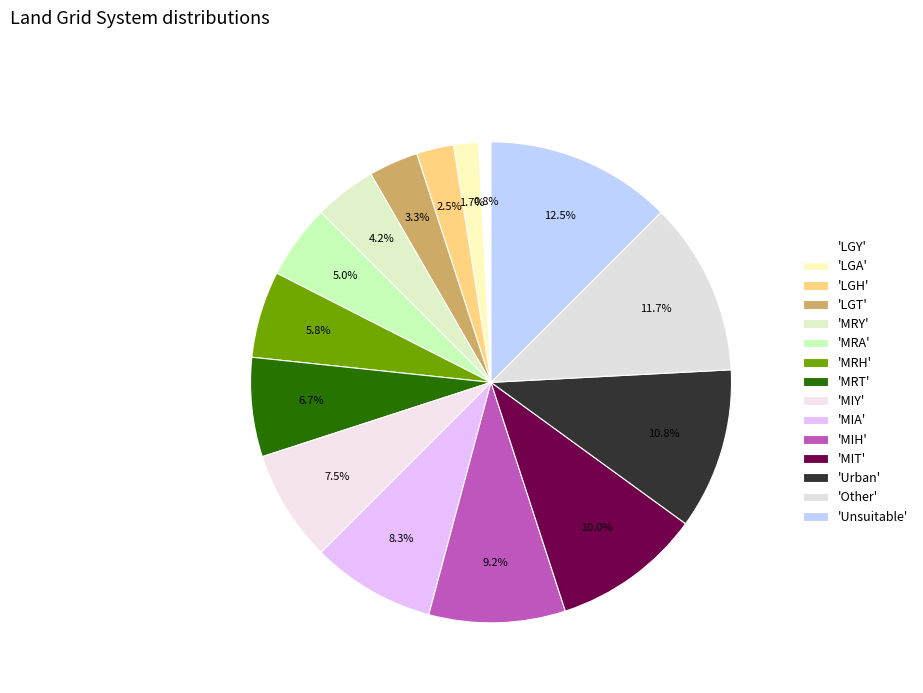

How many segments does this pie chart have?

15